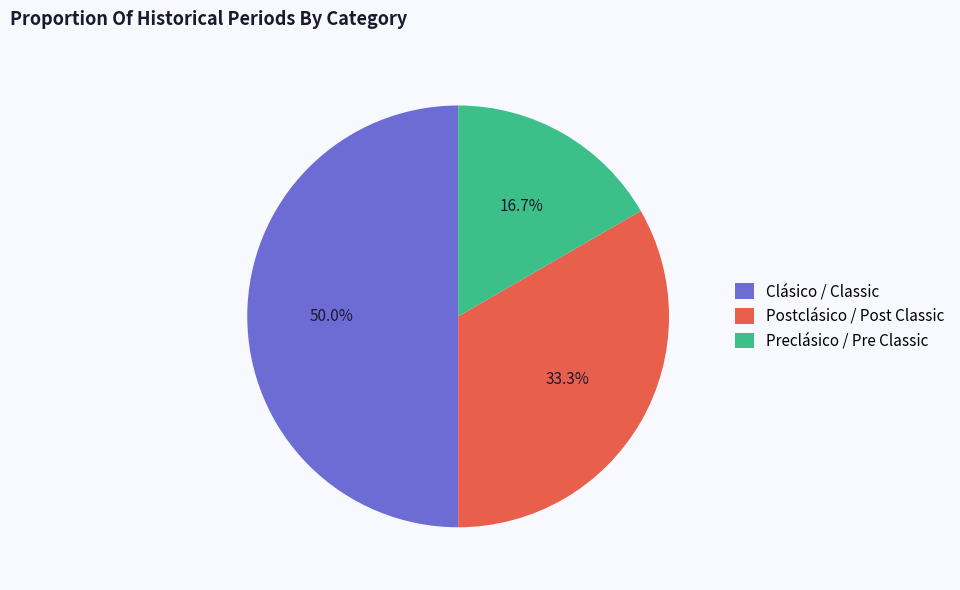

Rank the categories by value from lowest to highest.

Preclásico / Pre Classic, Postclásico / Post Classic, Clásico / Classic